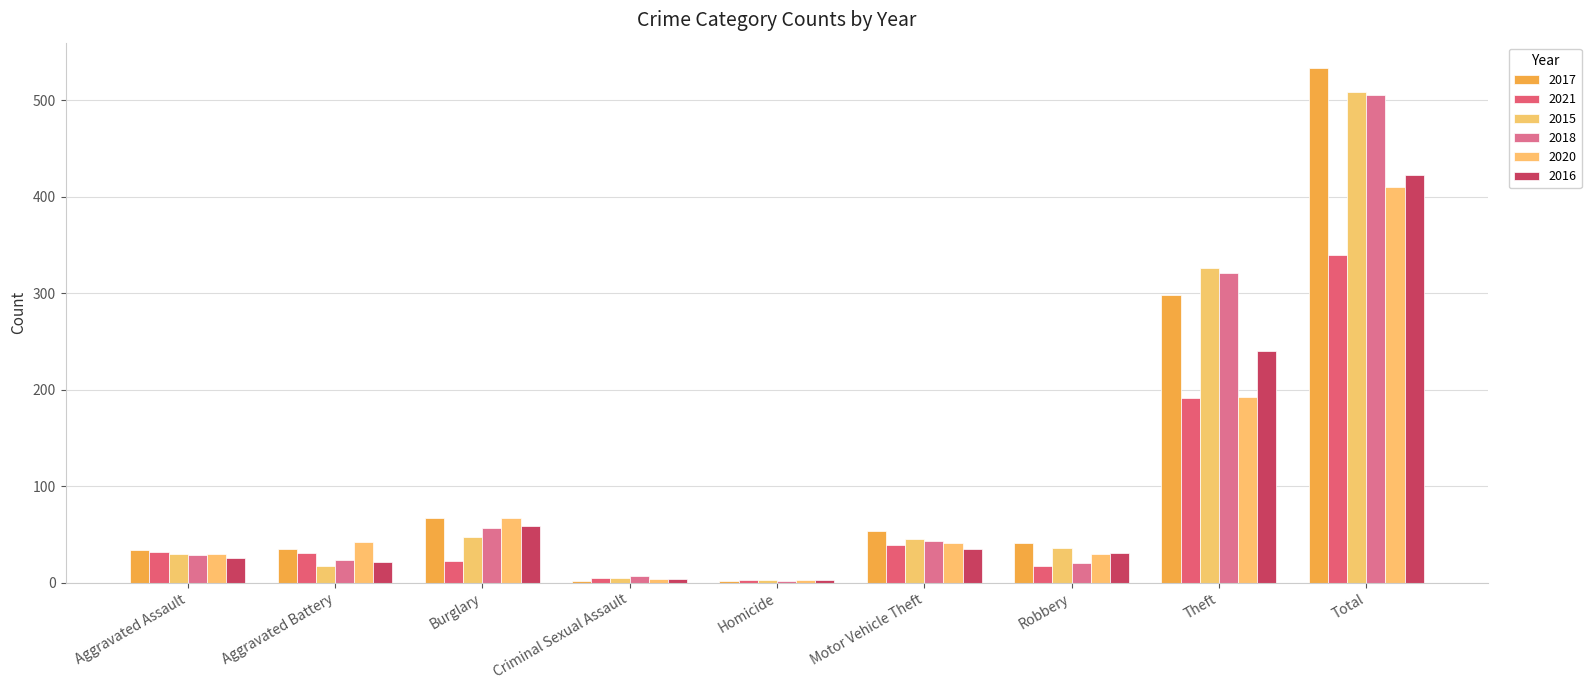

Which has a higher value, Theft or Burglary?

Theft